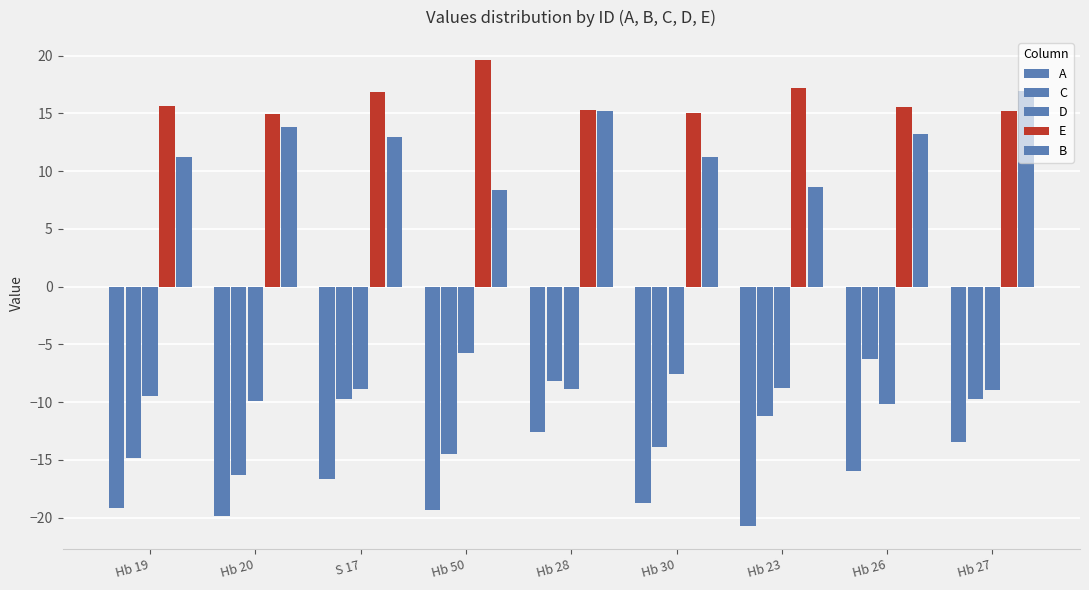

What is the value of the D bar at the 5th from the left?

-8.9